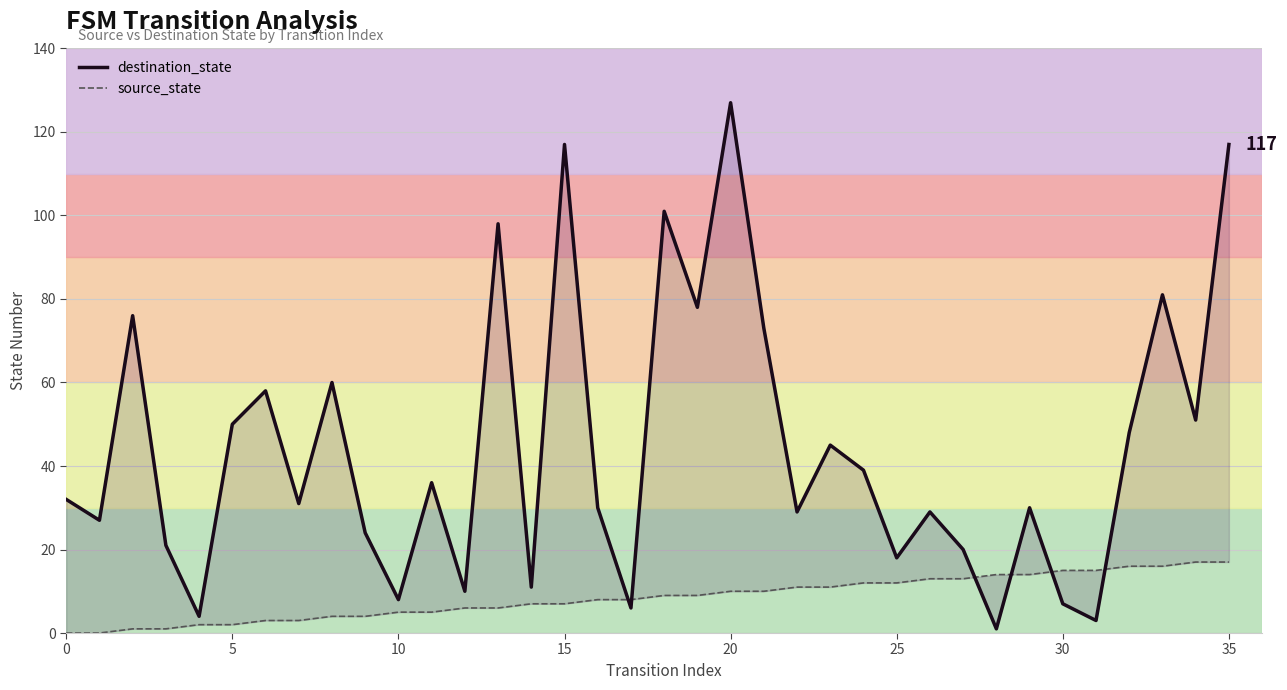

True or false: destination_state and source_state intersect in this chart.

True